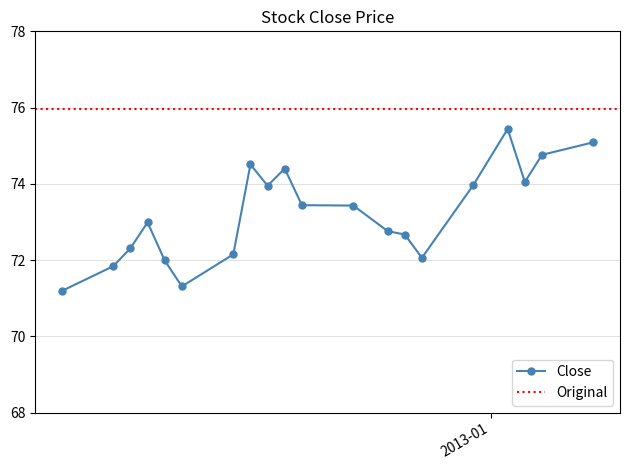

List the series in order of their overall mean, lowest first.

Close, Original